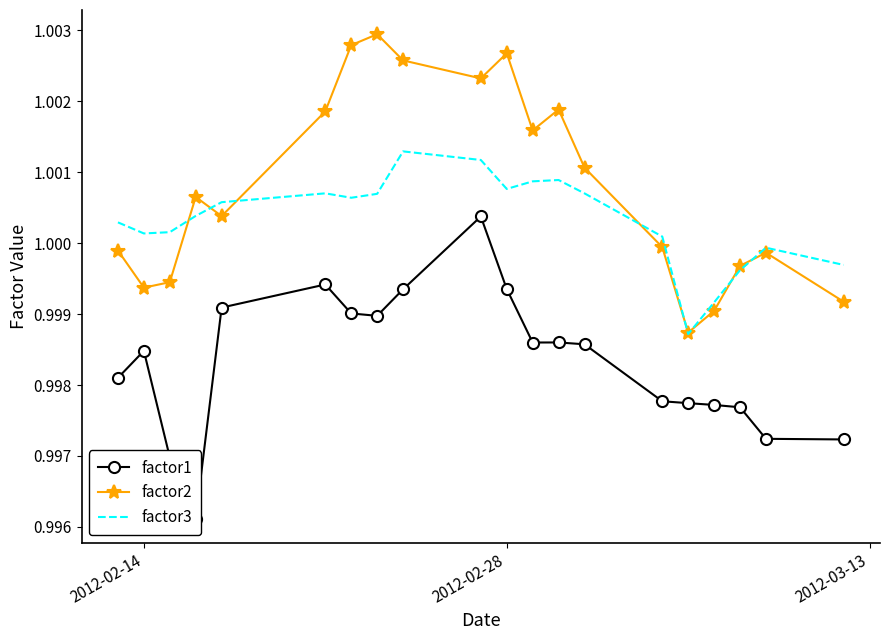

Reading left to right, extract all data points from this chart.

factor1: 1.0	1.0	1.0	1.0	1.0	1.0	1.0	1.0	1.0	1.0	1.0	1.0	1.0	1.0	1.0	1.0	1.0	1.0	1.0	1.0
factor2: 1.0	1.0	1.0	1.0	1.0	1.0	1.0	1.0	1.0	1.0	1.0	1.0	1.0	1.0	1.0	1.0	1.0	1.0	1.0	1.0
factor3: 1.0	1.0	1.0	1.0	1.0	1.0	1.0	1.0	1.0	1.0	1.0	1.0	1.0	1.0	1.0	1.0	1.0	1.0	1.0	1.0